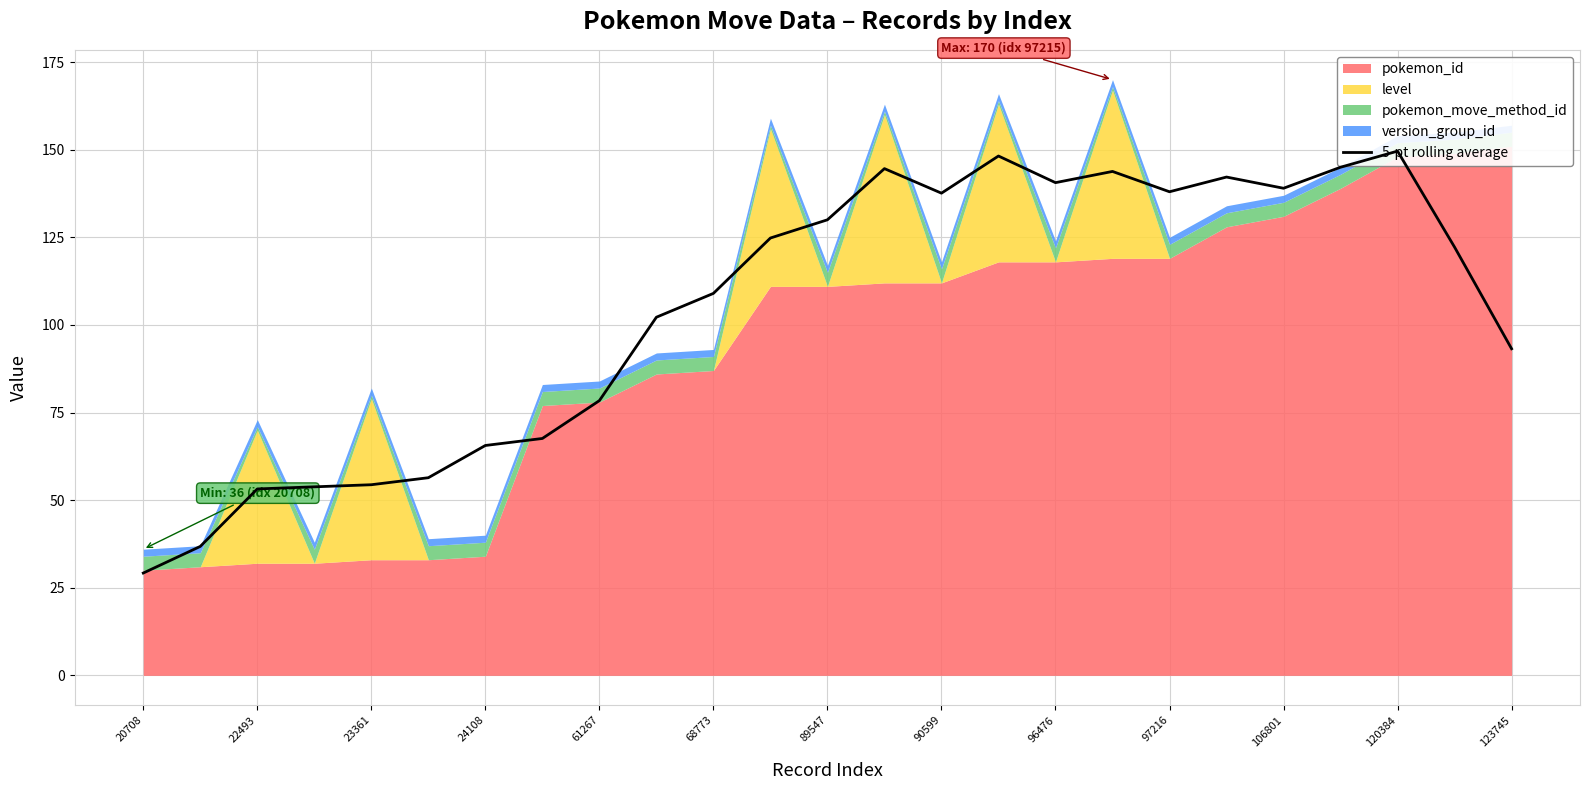

Where is the first local minimum?

90599